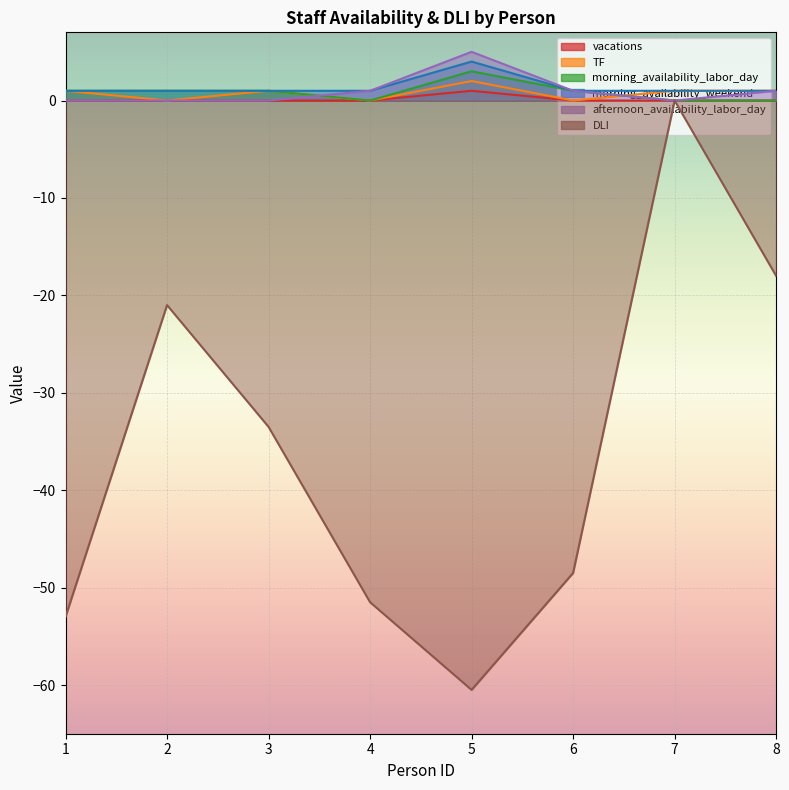

How many interior local peaks does the morning_availability_labor_day series have?

1